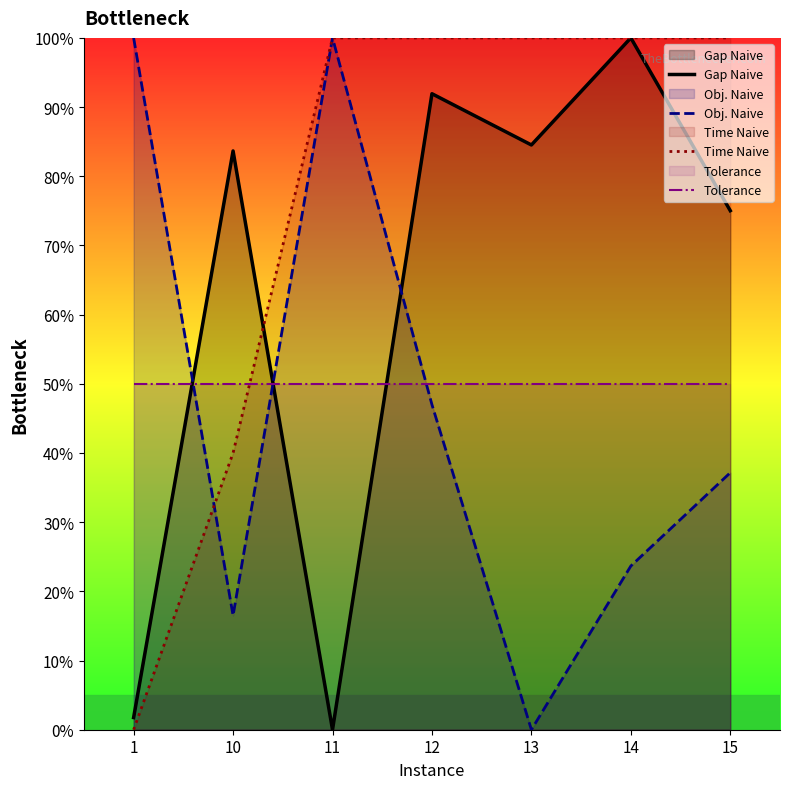

Which series has the largest total across all categories?

Time Naive